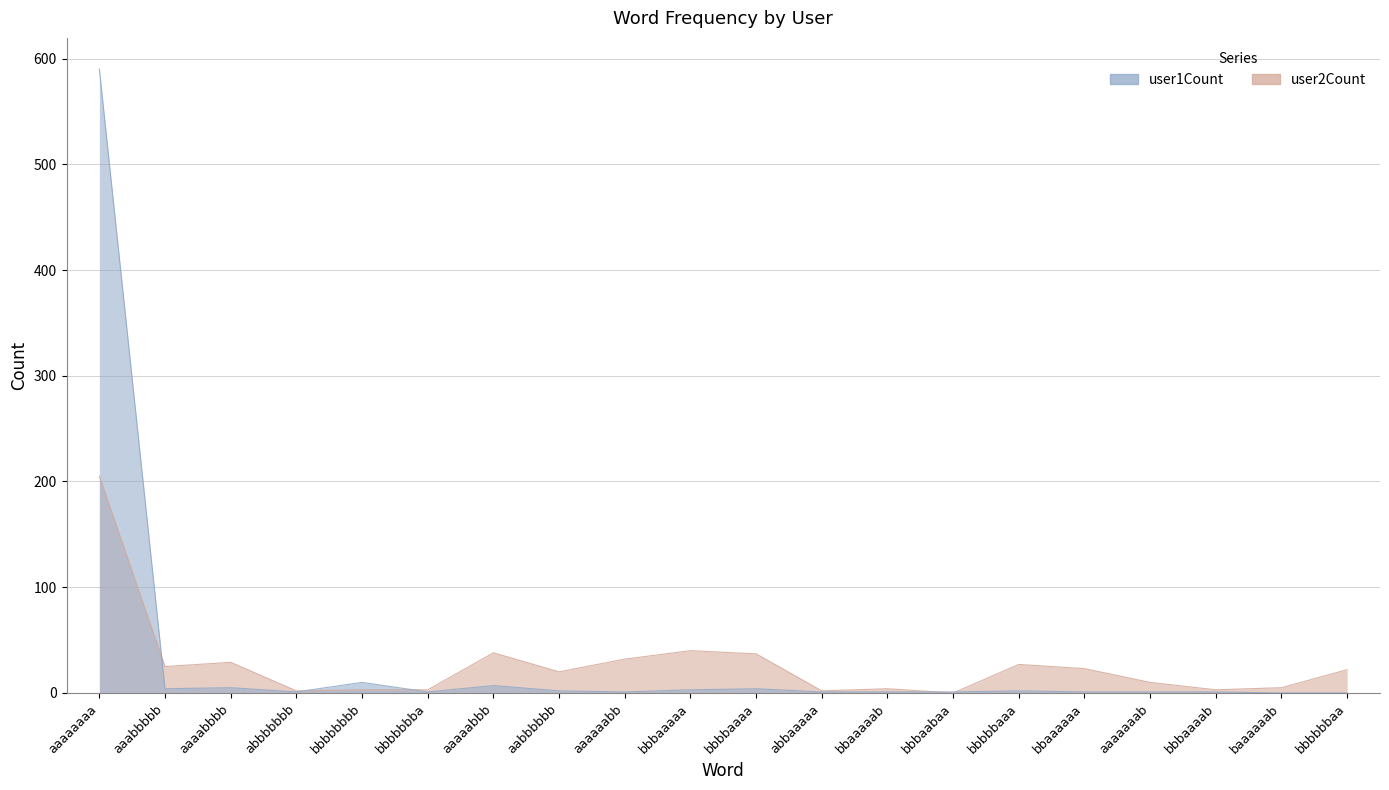

In user2Count, how many points are lower than both neighbors (excluding endpoints)?

6